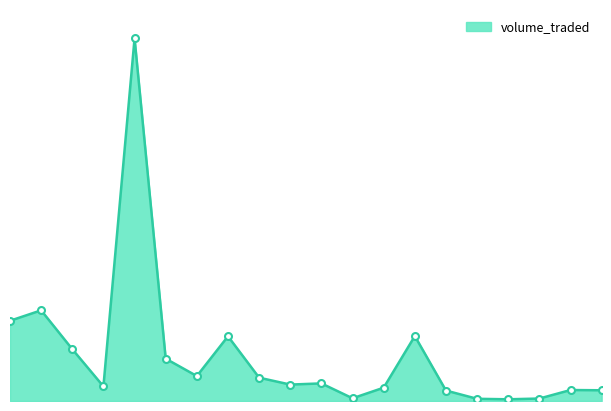

Which category has the highest value across all series?

4